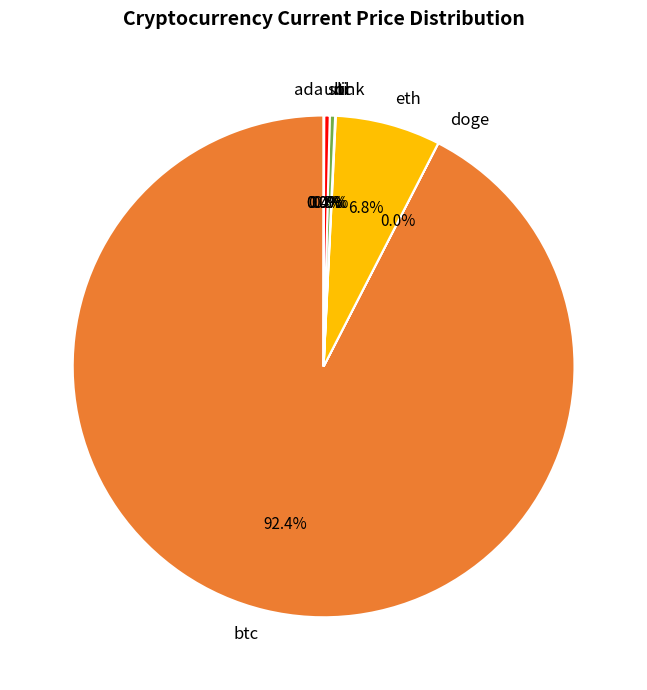

What is the largest slice in the pie chart?

btc